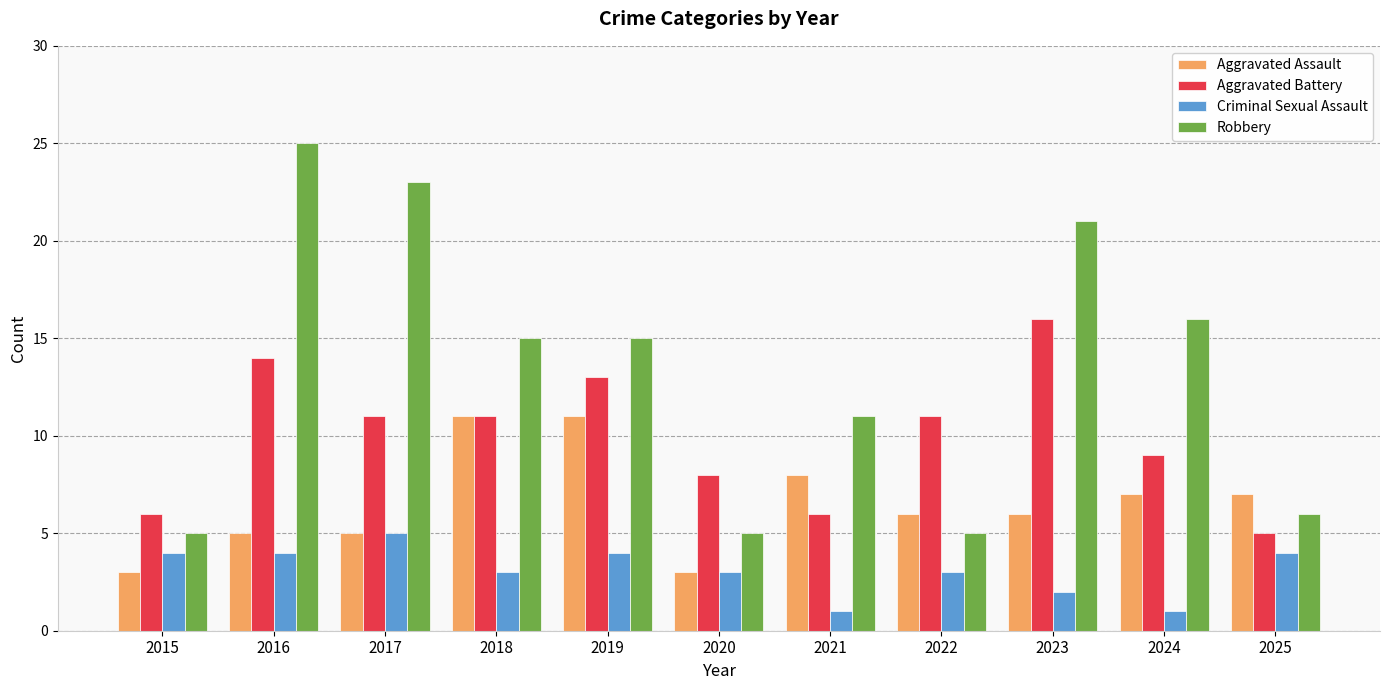

Which series has the largest total across all categories?

Robbery